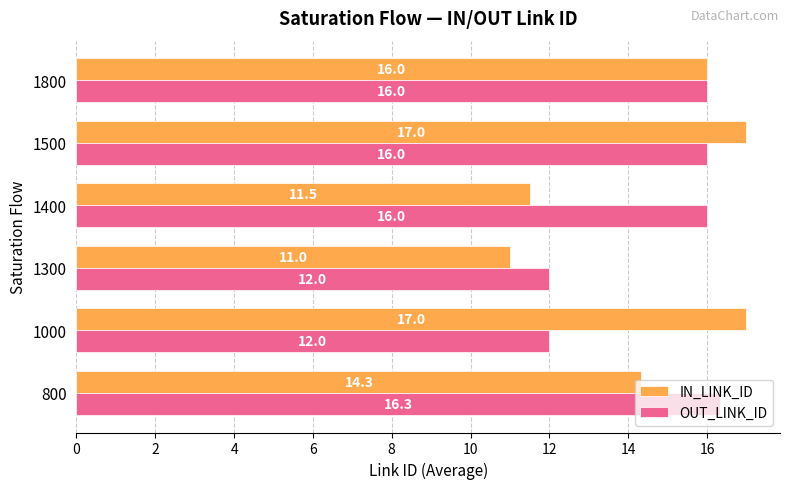

What is the difference between the OUT_LINK_ID values at 1000 and 800?

4.3